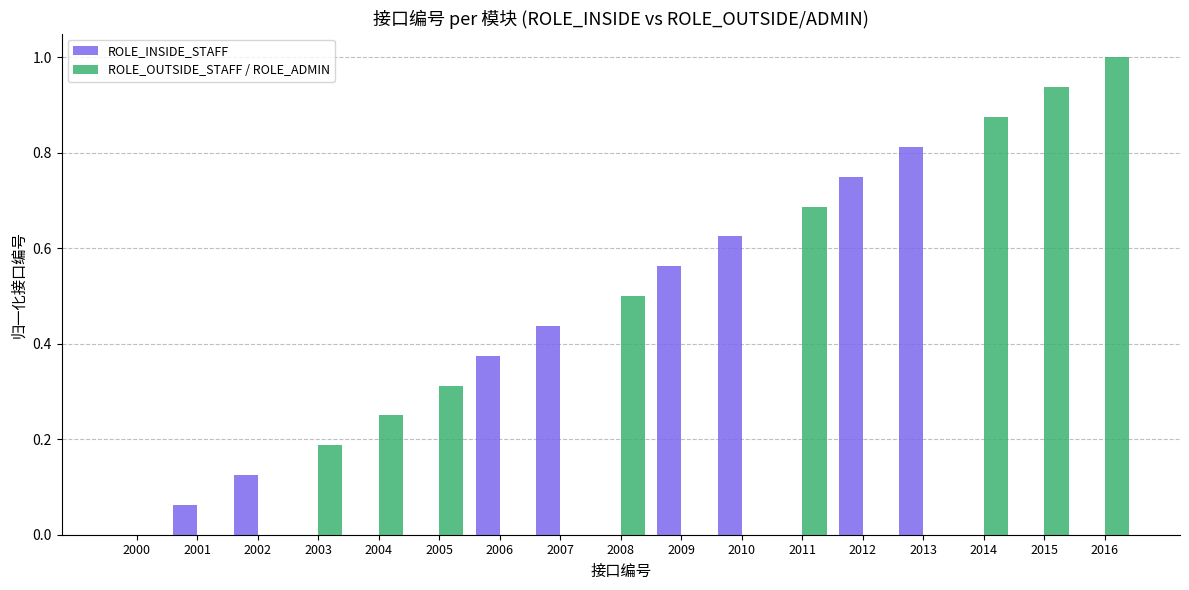

Which series changed the most between 2001 and 2011?

ROLE_OUTSIDE_STAFF / ROLE_ADMIN